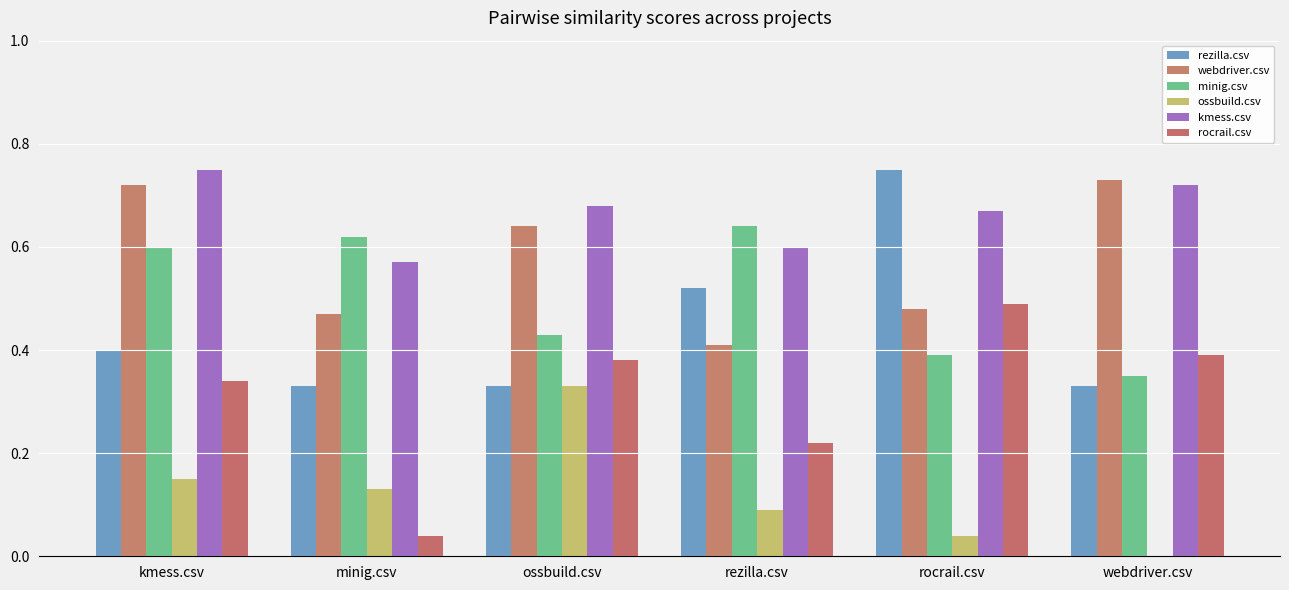

Which has a higher value, rezilla.csv or ossbuild.csv?

rezilla.csv